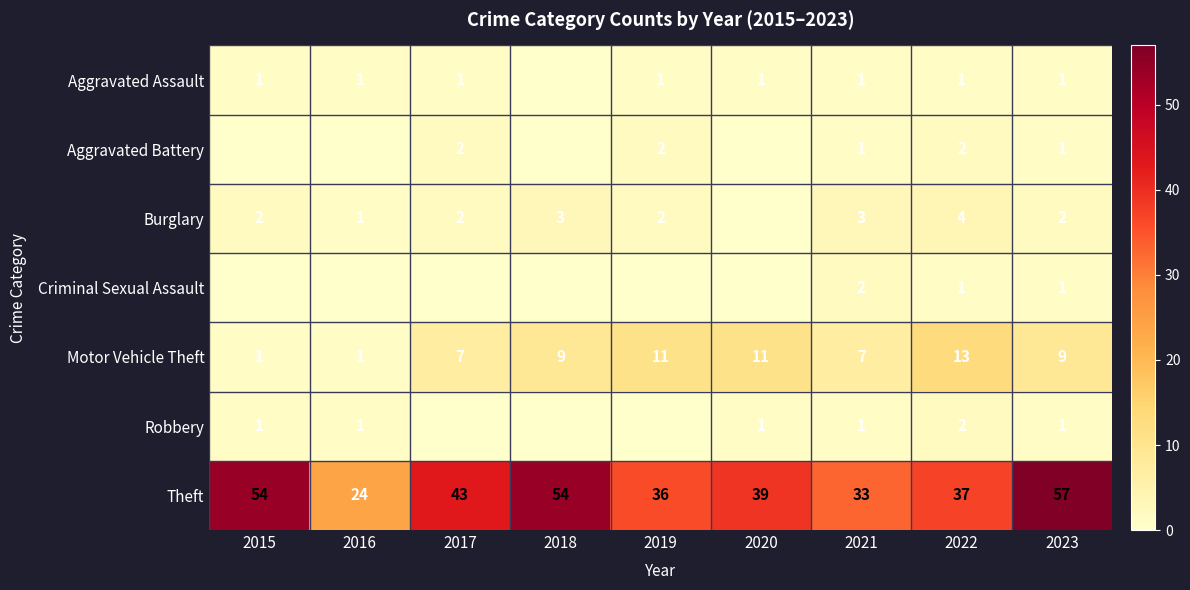

Where does the Theft series first go above 39?

2015